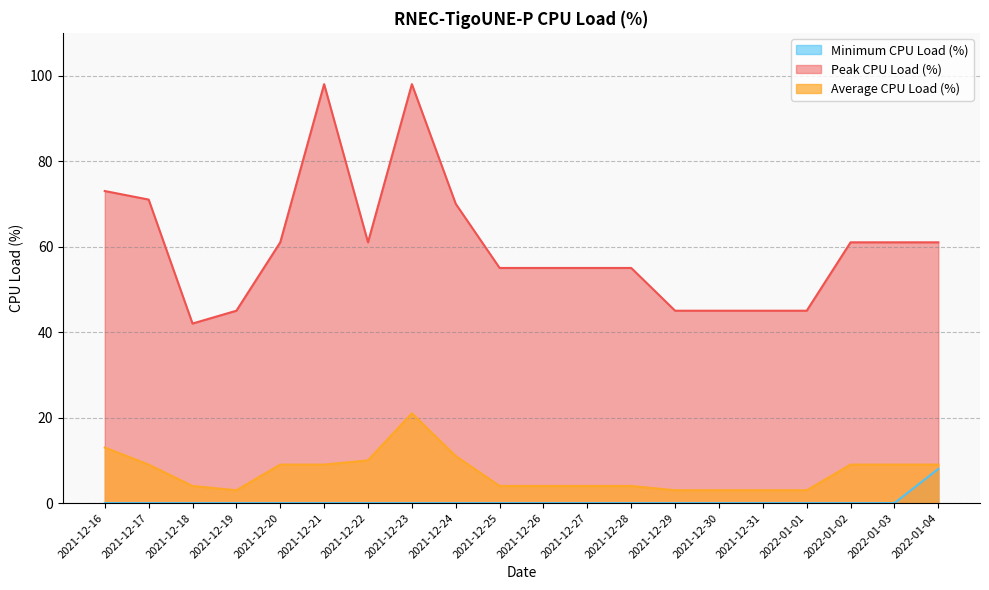

Reading left to right, transcribe all the data shown in this chart.

Minimum CPU Load (%): 0	0	0	0	0	0	0	0	0	0	0	0	0	0	0	0	0	0	0	8
Peak CPU Load (%): 73	71	42	45	61	98	61	98	70	55	55	55	55	45	45	45	45	61	61	61
Average CPU Load (%): 13	9	4	3	9	9	10	21	11	4	4	4	4	3	3	3	3	9	9	9